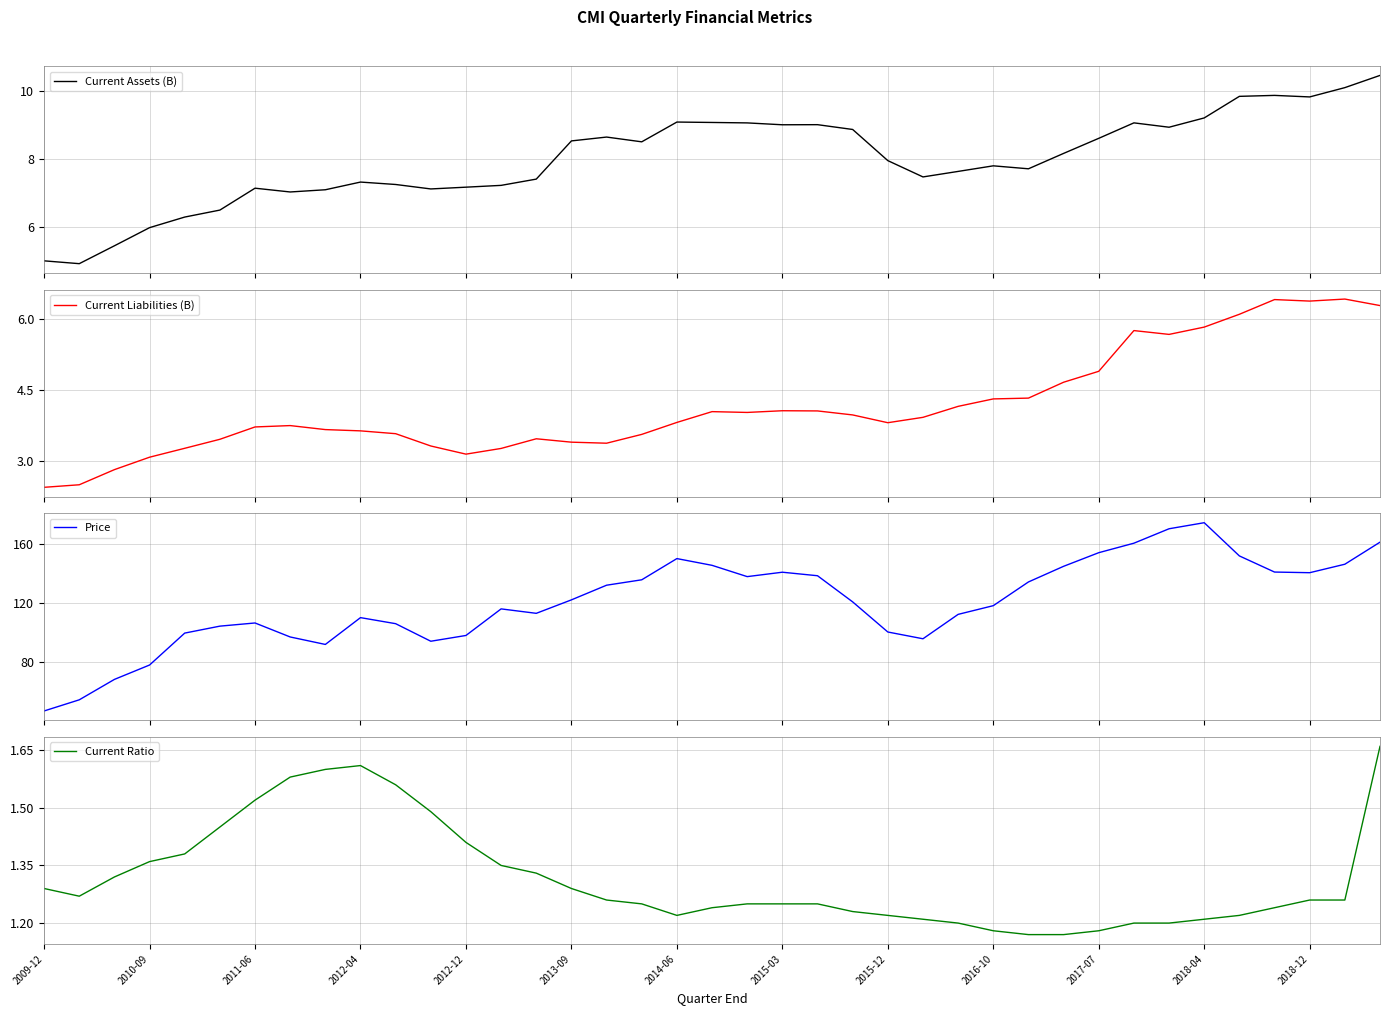

What is the highest value of the Current Liabilities (B) series?

6.4